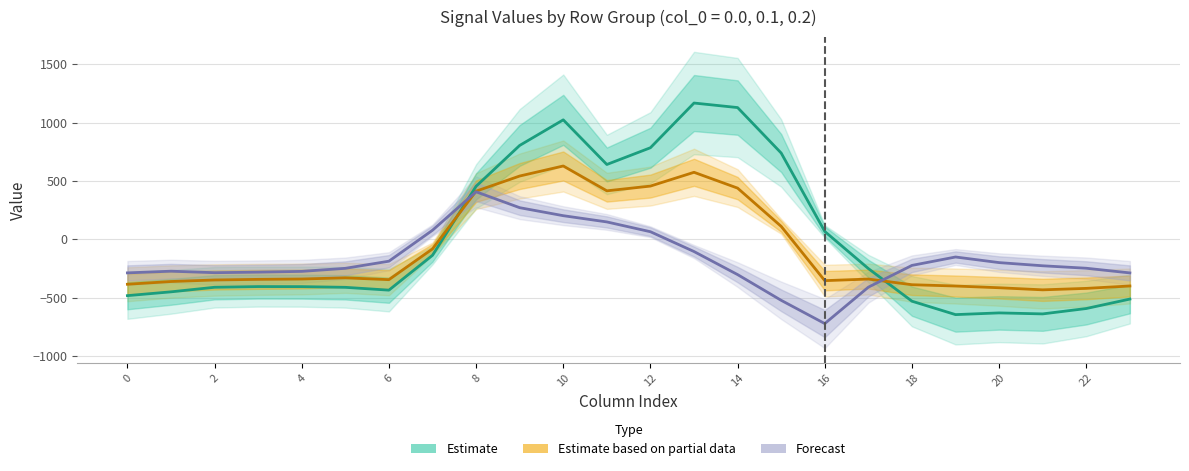

How many values in col_13 are below zero?

1